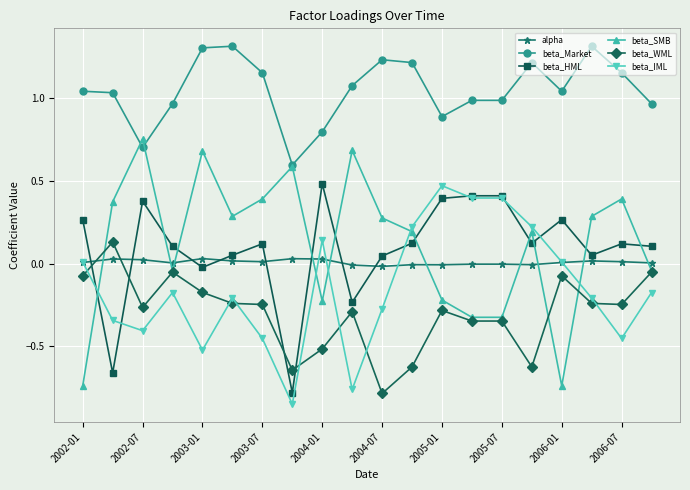

Which series has the largest total across all categories?

beta_Market